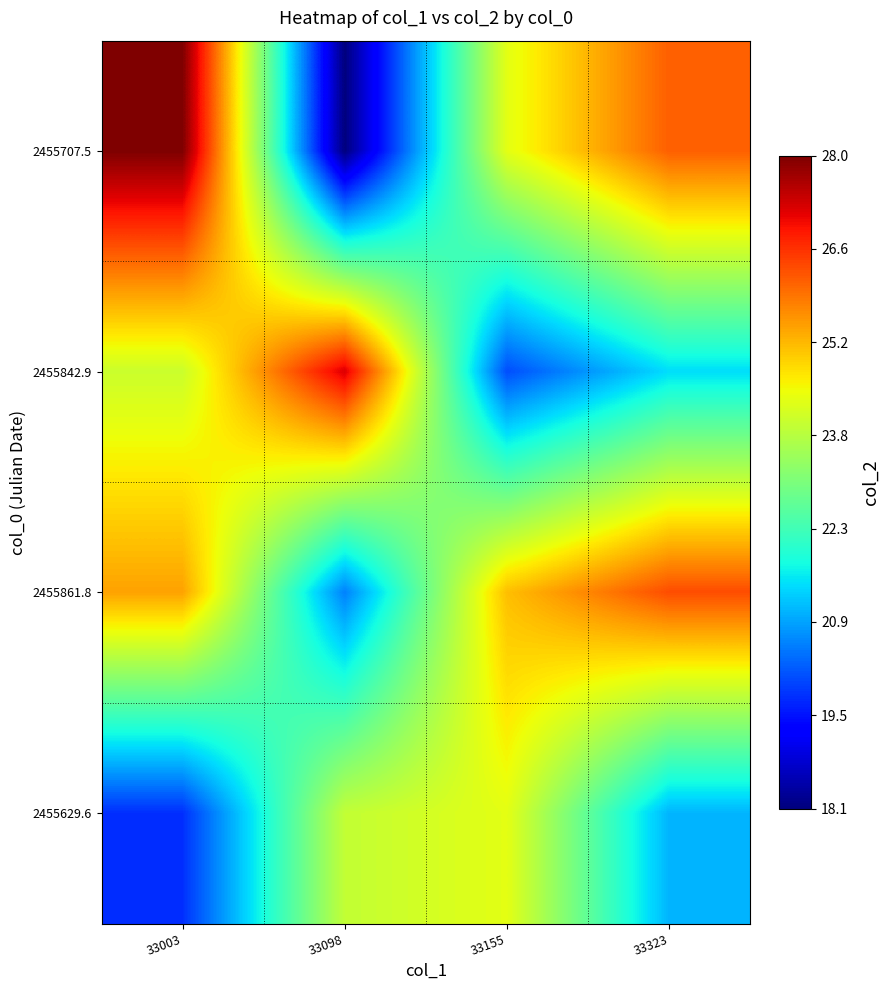

Reading left to right, what are all the values shown in this chart?

2455707.5: 33003=28.0	33098=18.1	33155=24.3	33323=26.1
2455842.9: 33003=24.0	33098=27.2	33155=20.1	33323=21.5
2455861.8: 33003=25.4	33098=20.6	33155=25.1	33323=26.3
2455629.6: 33003=19.8	33098=23.9	33155=24.3	33323=21.1